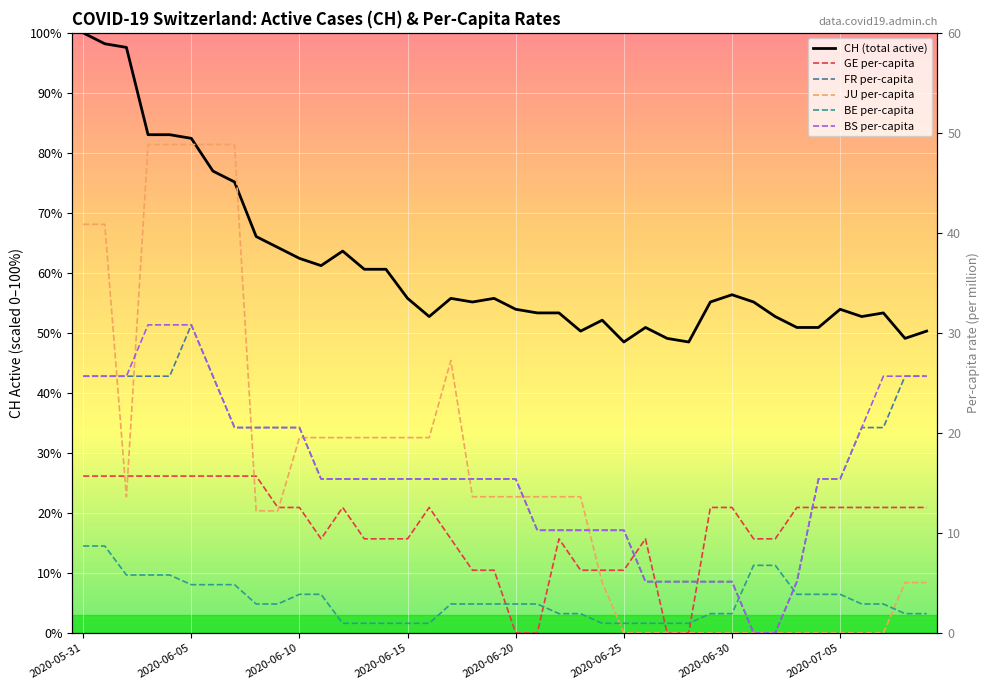

The BE per-capita series shows 4.8 at 2020-07-05. True or false?

True